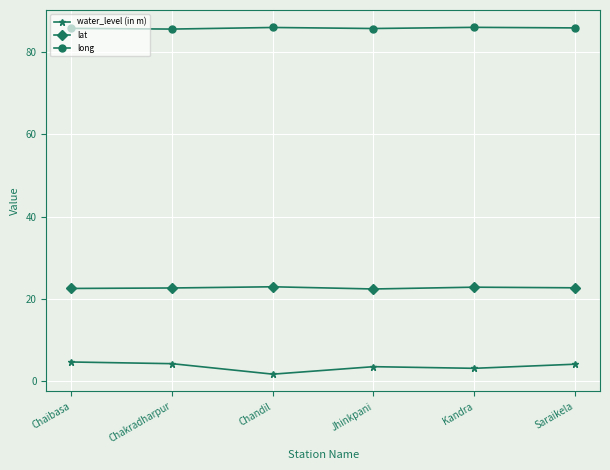

True or false: lat and long cross at least once.

False